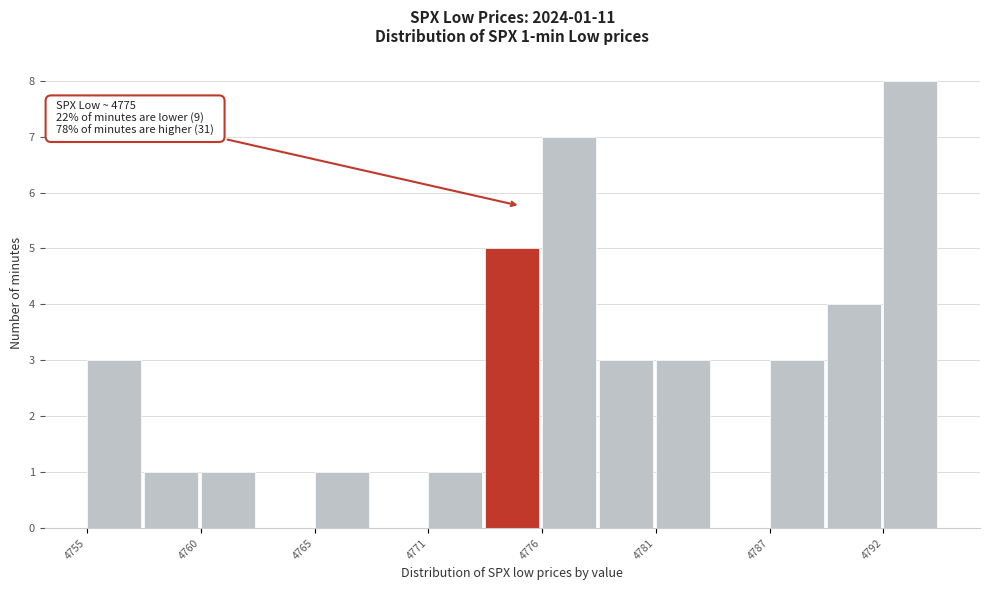

Read against the x-axis, roughly where is the centre of the tallest bar?

4793